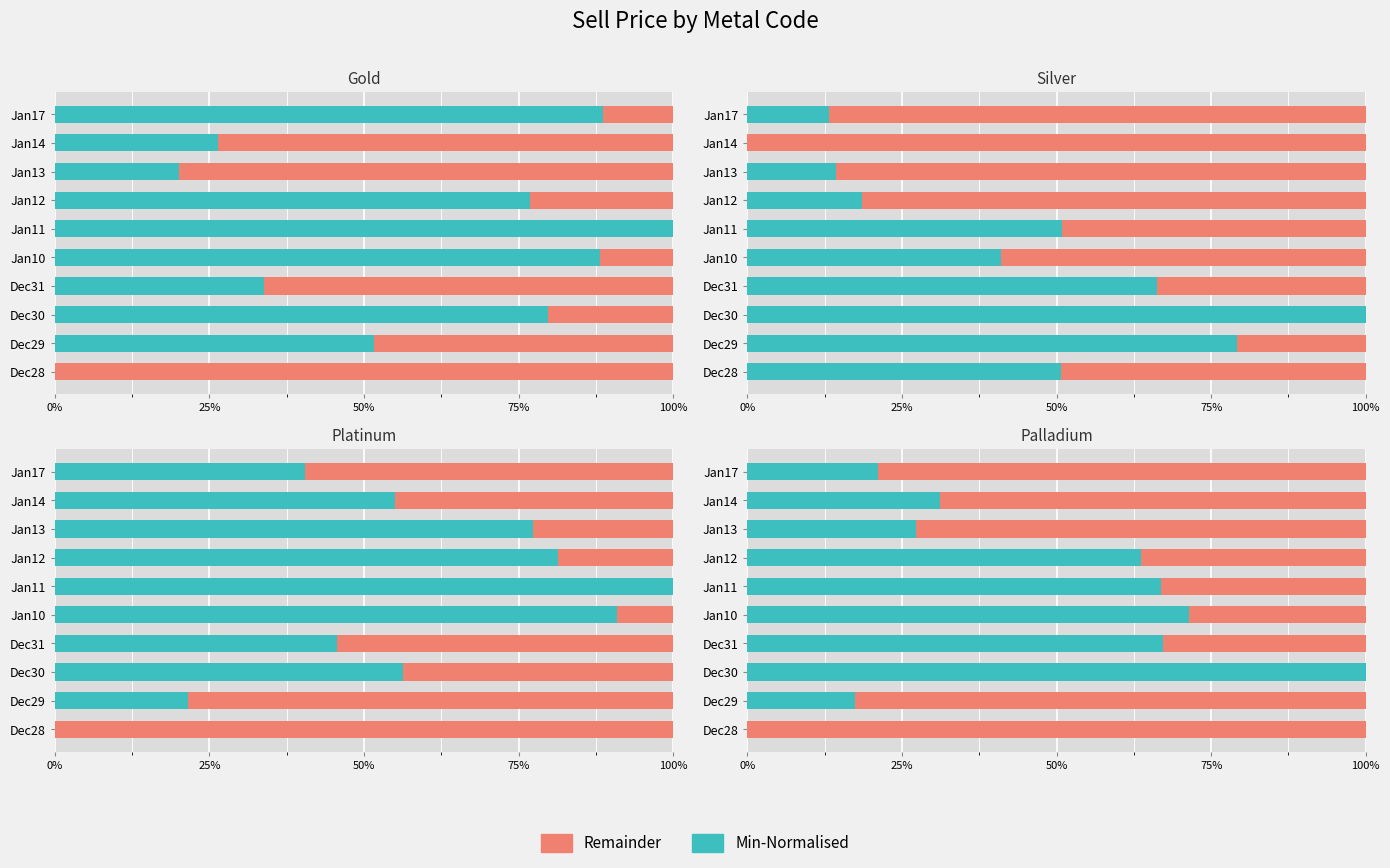

How many series are shown in this chart?

2